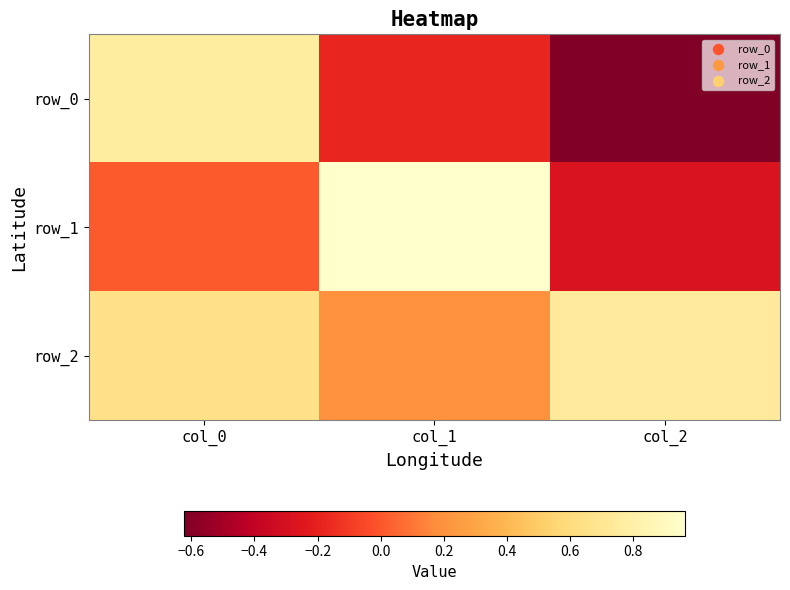

What is the total value across all series at col_1?

1.0